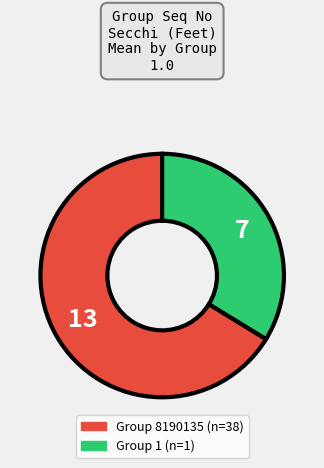

Does any single category account for the majority?

Yes